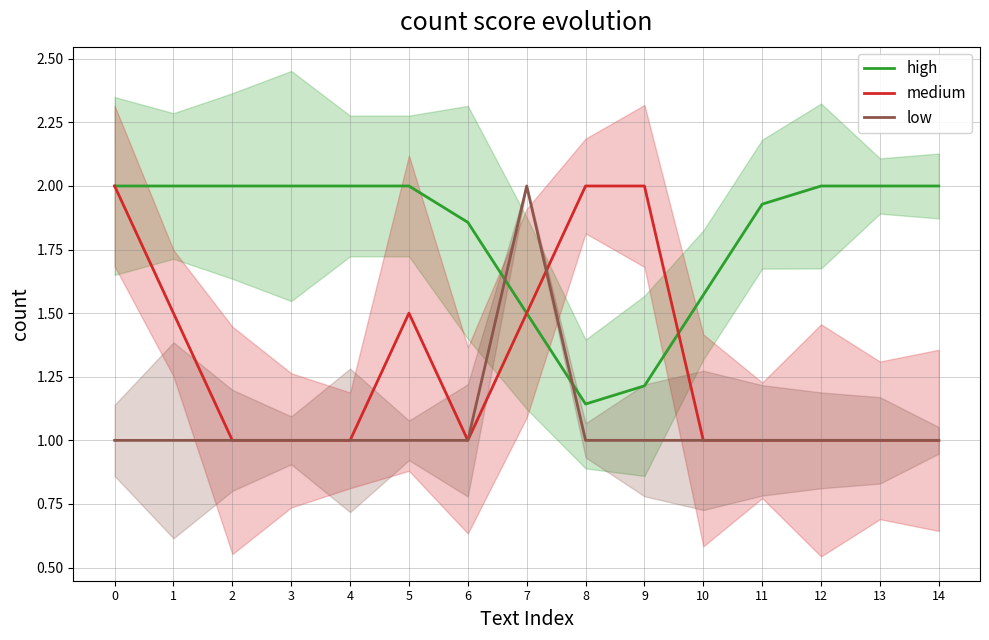

List the series in order of their peak value, lowest first.

high, medium, low